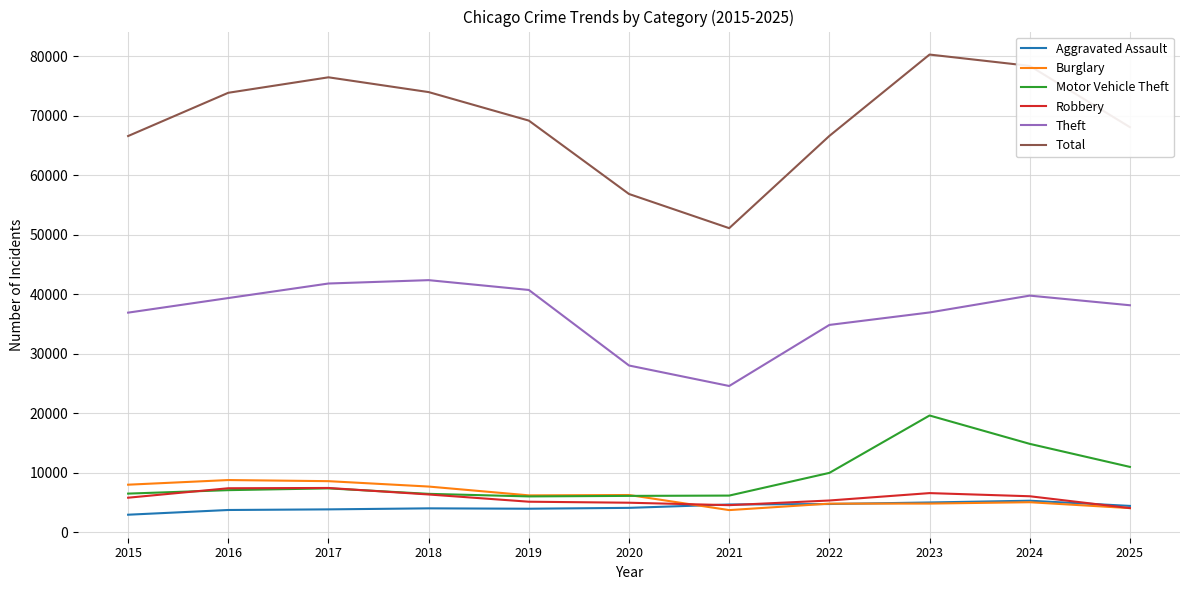

What is the average value of the Motor Vehicle Theft series?

9196